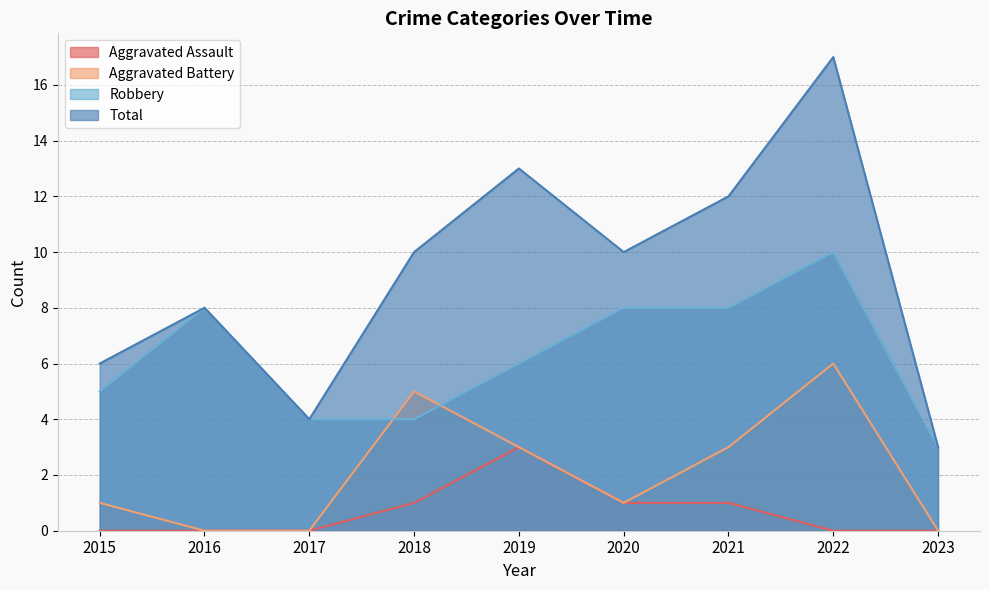

Which series changed the most between 2017 and 2018?

Total